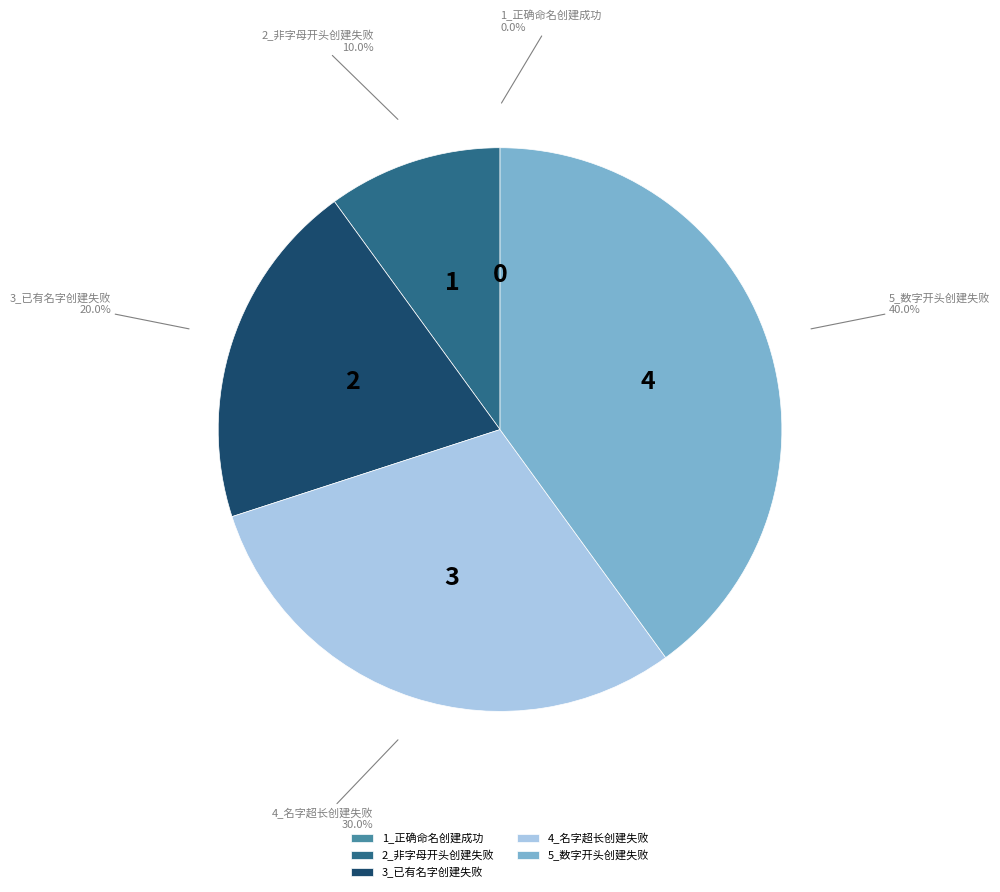

What is the largest slice in the pie chart?

5_数字开头创建失败